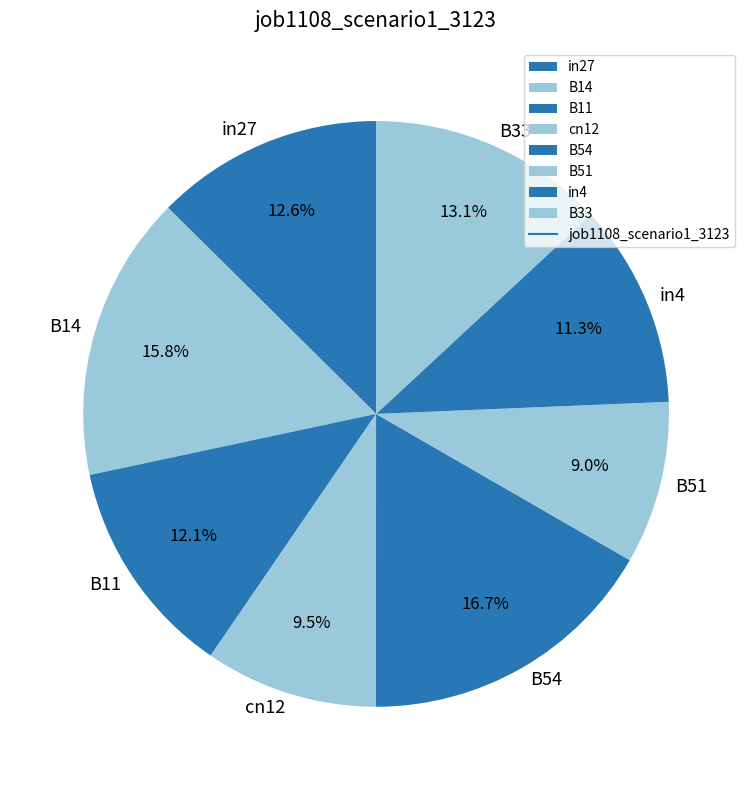

How many slices are in this pie chart?

8